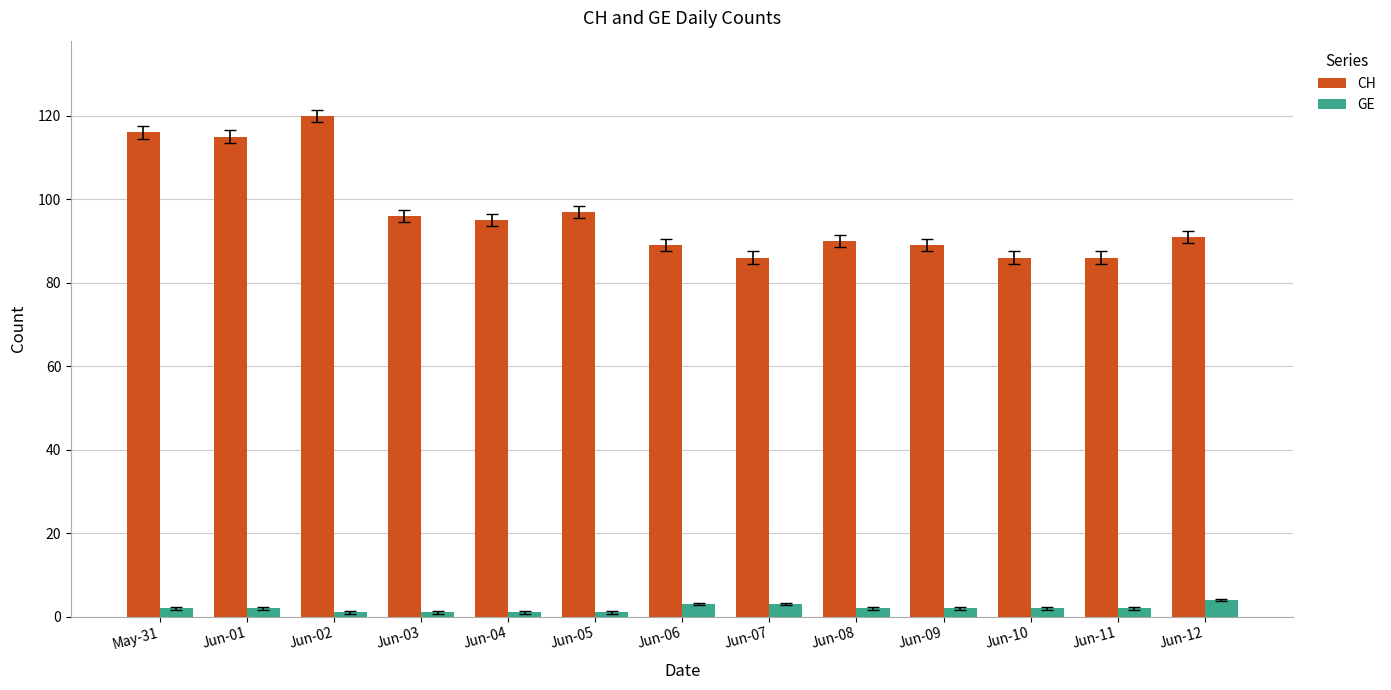

Does the chart contain any negative values?

No